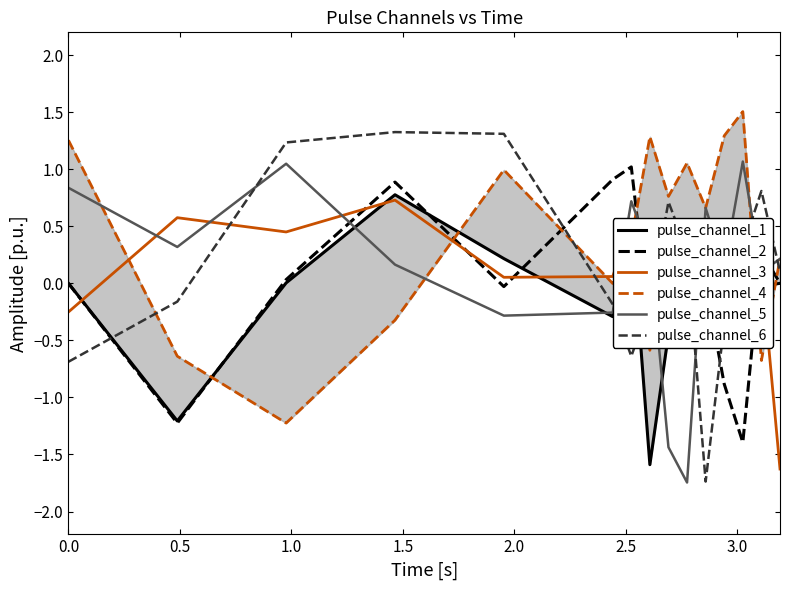

What are all the series names shown in the legend?

pulse_channel_1, pulse_channel_2, pulse_channel_3, pulse_channel_4, pulse_channel_5, pulse_channel_6